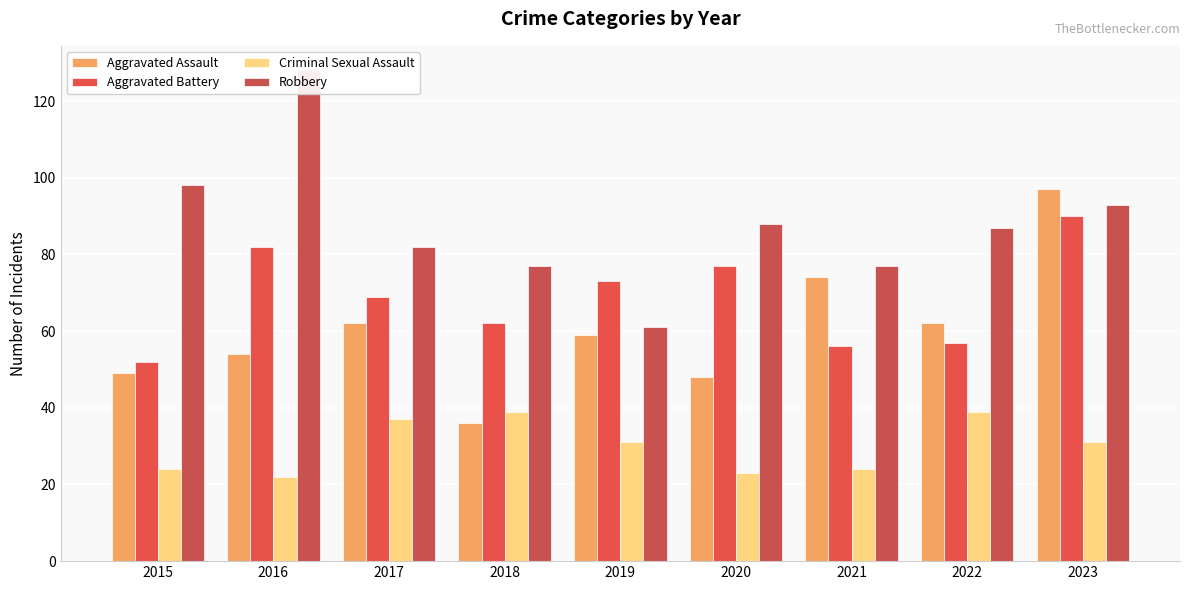

List the labels in order of Robbery value, smallest first.

2019, 2018, 2021, 2017, 2022, 2020, 2023, 2015, 2016